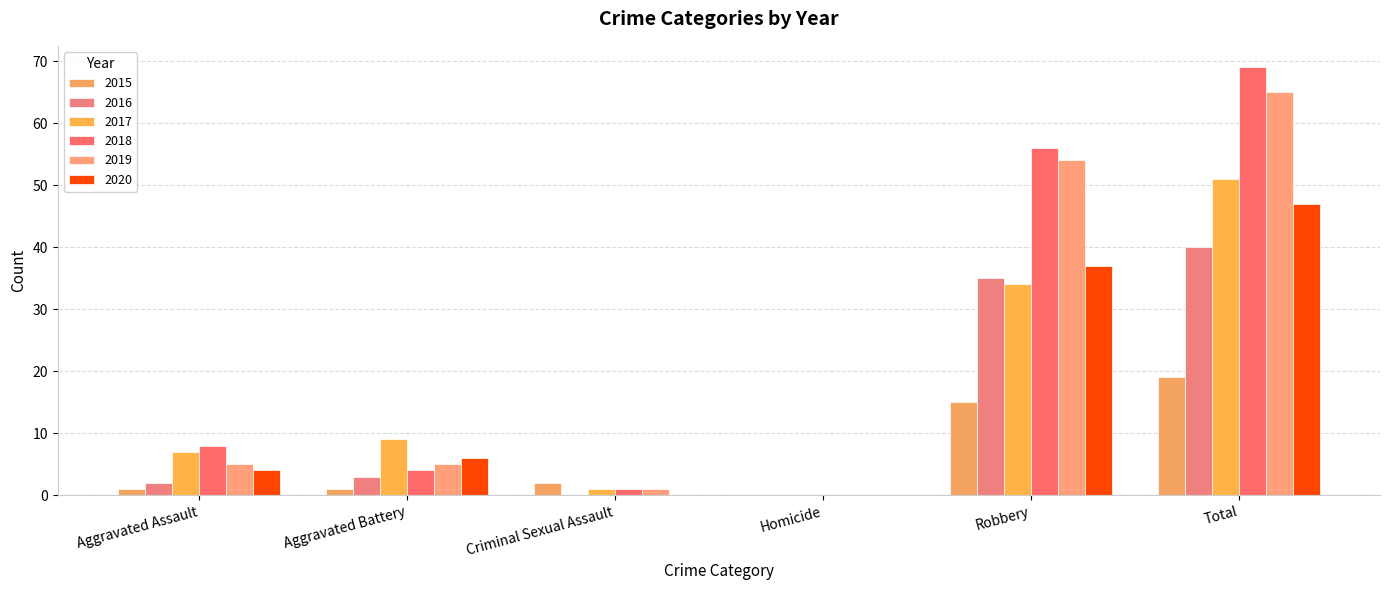

How many groups of bars are there?

6